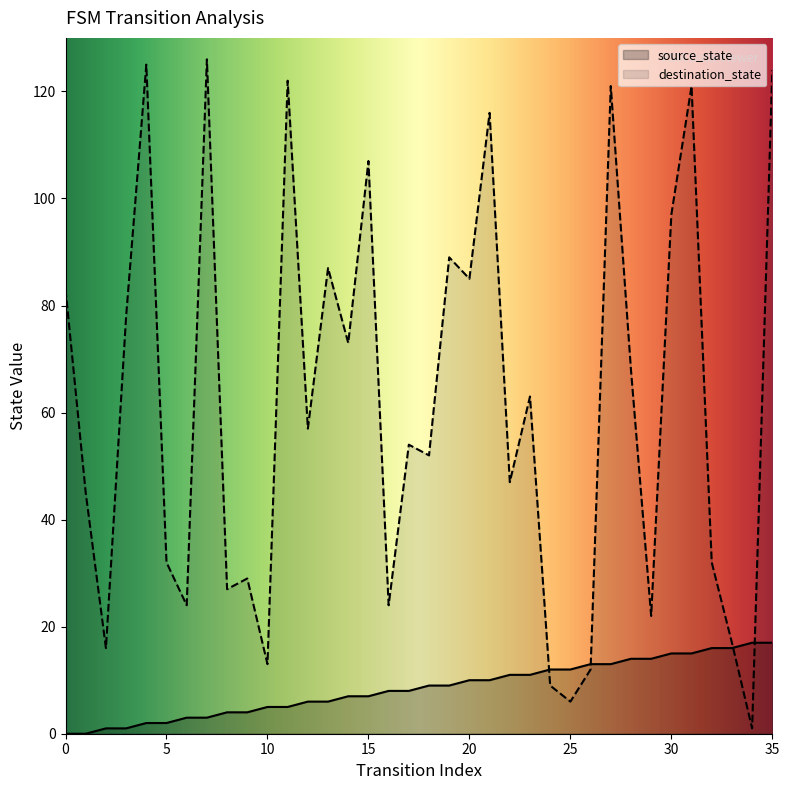

What is the sum of all source_state values?

306